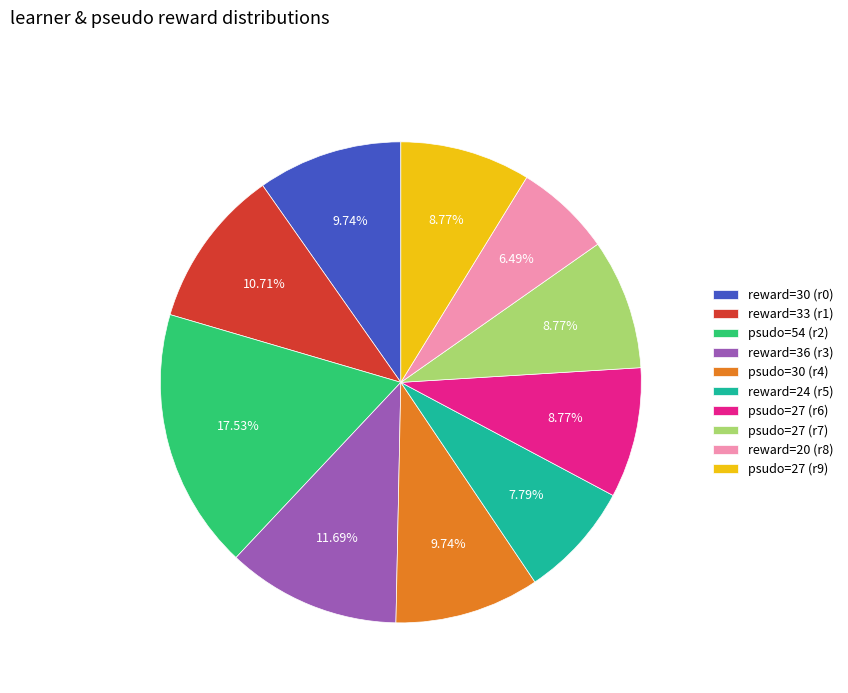

Is the sum of psudo=30 (r4) and psudo=27 (r6) greater than half?

No